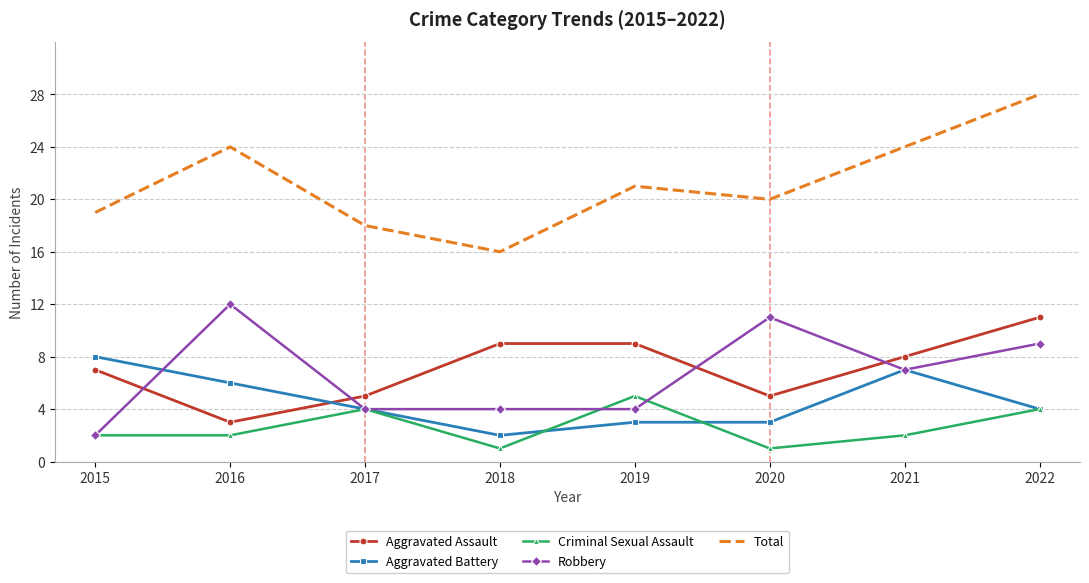

What is the average value of the Total series?

21